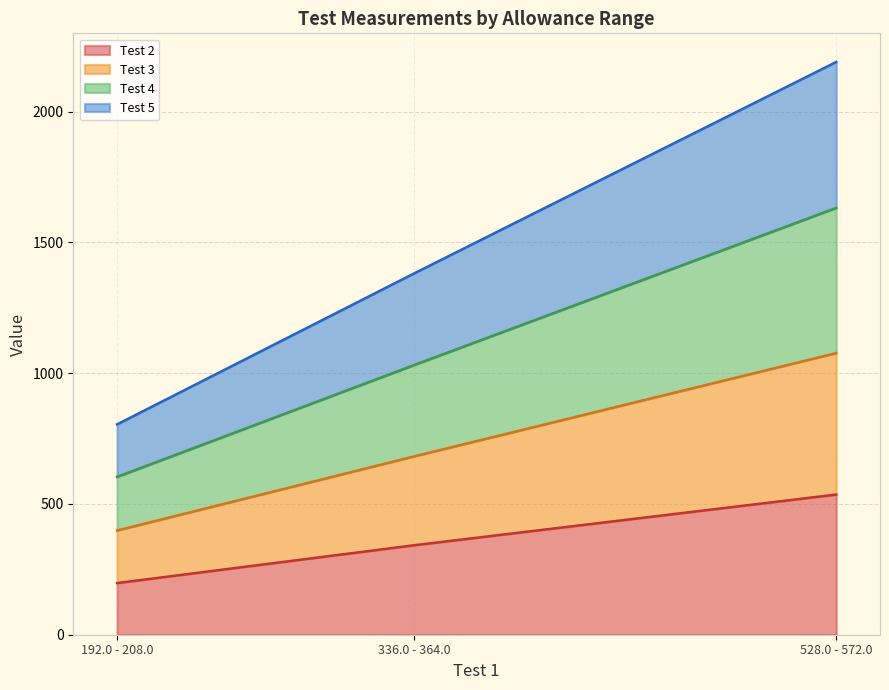

Which series has the largest total across all categories?

Test 4